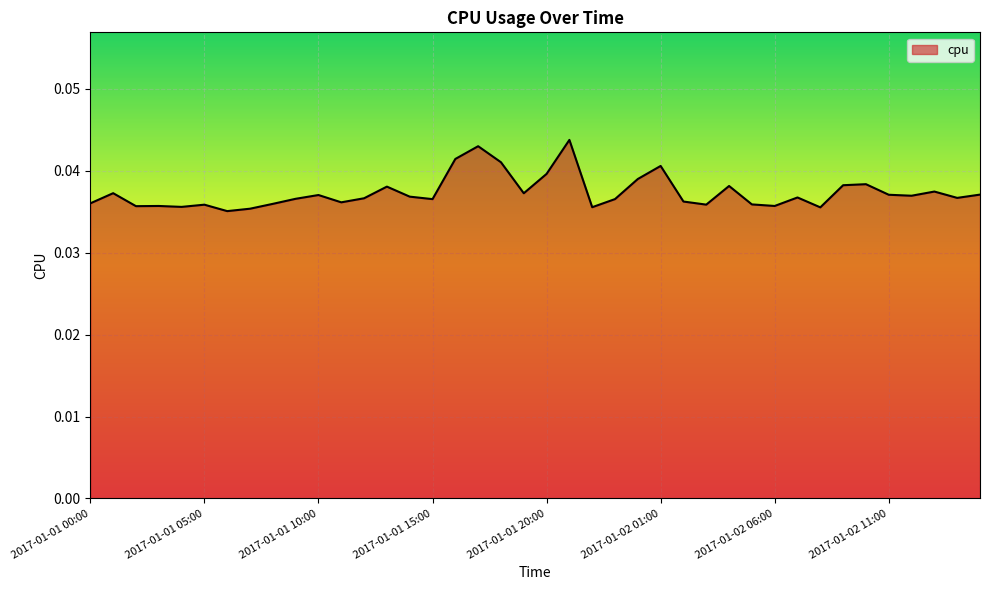

Rank the categories by value from lowest to highest.

2017-01-01 06:00, 2017-01-01 07:00, 2017-01-02 08:00, 2017-01-01 22:00, 2017-01-01 04:00, 2017-01-01 02:00, 2017-01-01 03:00, 2017-01-02 06:00, 2017-01-01 05:00, 2017-01-02 03:00, 2017-01-02 05:00, 2017-01-01 08:00, 2017-01-01 00:00, 2017-01-01 11:00, 2017-01-02 02:00, 2017-01-01 15:00, 2017-01-01 23:00, 2017-01-01 09:00, 2017-01-01 12:00, 2017-01-02 14:00, 2017-01-02 07:00, 2017-01-01 14:00, 2017-01-02 12:00, 2017-01-01 10:00, 2017-01-02 11:00, 2017-01-02 15:00, 2017-01-01 19:00, 2017-01-01 01:00, 2017-01-02 13:00, 2017-01-01 13:00, 2017-01-02 04:00, 2017-01-02 09:00, 2017-01-02 10:00, 2017-01-02 00:00, 2017-01-01 20:00, 2017-01-02 01:00, 2017-01-01 18:00, 2017-01-01 16:00, 2017-01-01 17:00, 2017-01-01 21:00